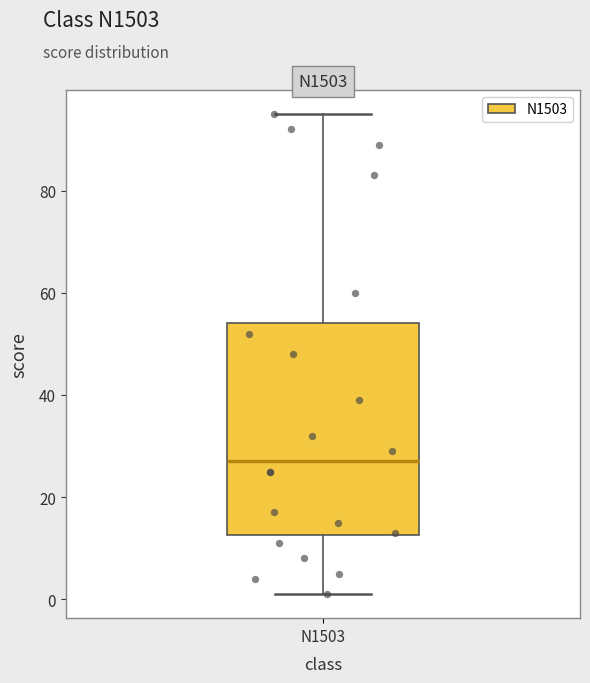

Transcribe this box plot: give where the median line is, the range the box spans, and where the two whiskers end, as read against the y-axis. The values are not printed on the chart, so give them approximately, as read against the axis.

median 28, box 12 to 54, whiskers 2 to 96